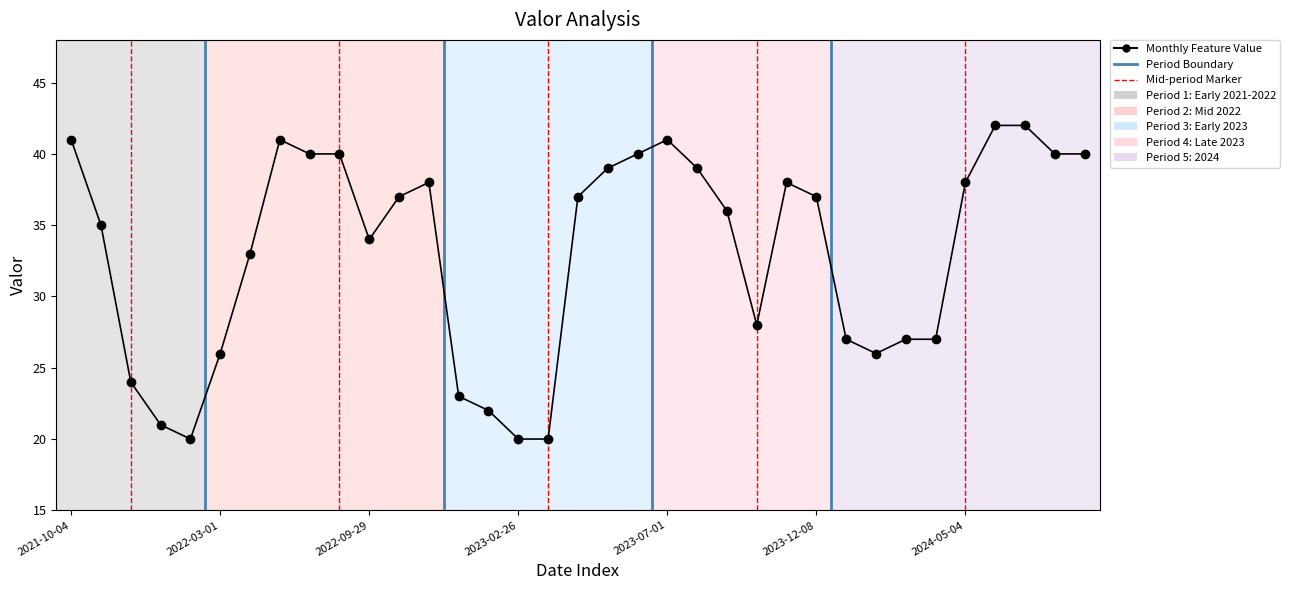

Reading left to right, extract all data points from this chart.

2021-10-04=41	2021-11-20=35	2021-12-31=24	2022-01-25=21	2022-02-02=20	2022-03-01=26	2022-04-03=33	2022-05-04=41	2022-06-19=40	2022-08-19=40	2022-09-29=34	2022-10-14=37	2022-11-08=38	2022-12-29=23	2023-01-03=22	2023-02-26=20	2023-03-01=20	2023-04-15=37	2023-05-08=39	2023-06-04=40	2023-07-01=41	2023-08-20=39	2023-09-30=36	2023-10-05=28	2023-11-01=38	2023-12-08=37	2024-01-28=27	2024-02-01=26	2024-03-01=27	2024-04-17=27	2024-05-04=38	2024-06-03=42	2024-07-01=42	2024-08-21=40	2024-09-28=40